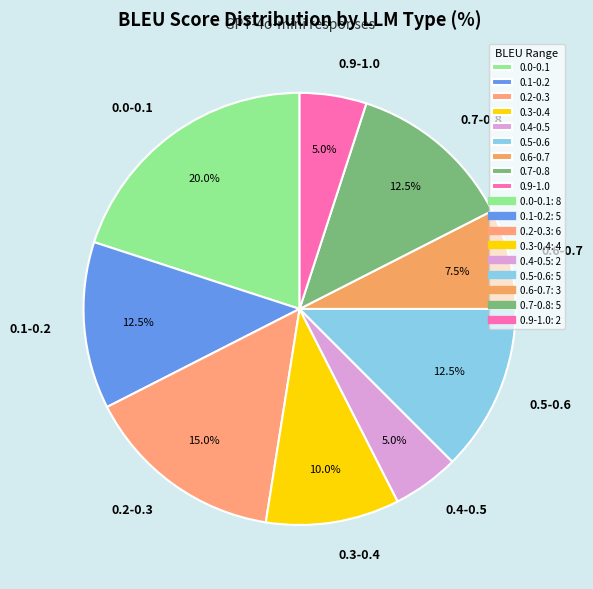

Which category has the biggest portion of the pie?

0.0-0.1